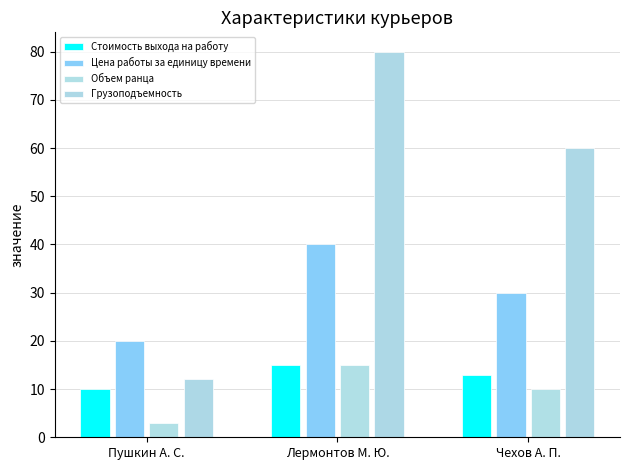

At which label does Грузоподъемность first exceed 60?

Лермонтов М. Ю.